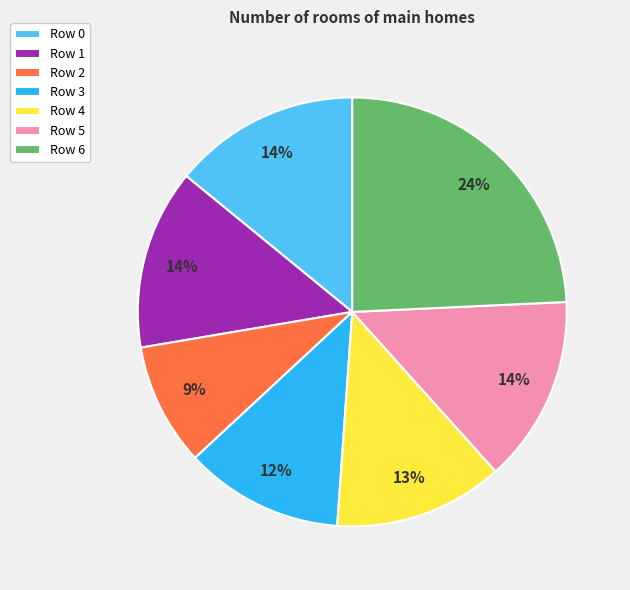

To the nearest percent, what is the average slice percentage?

14%